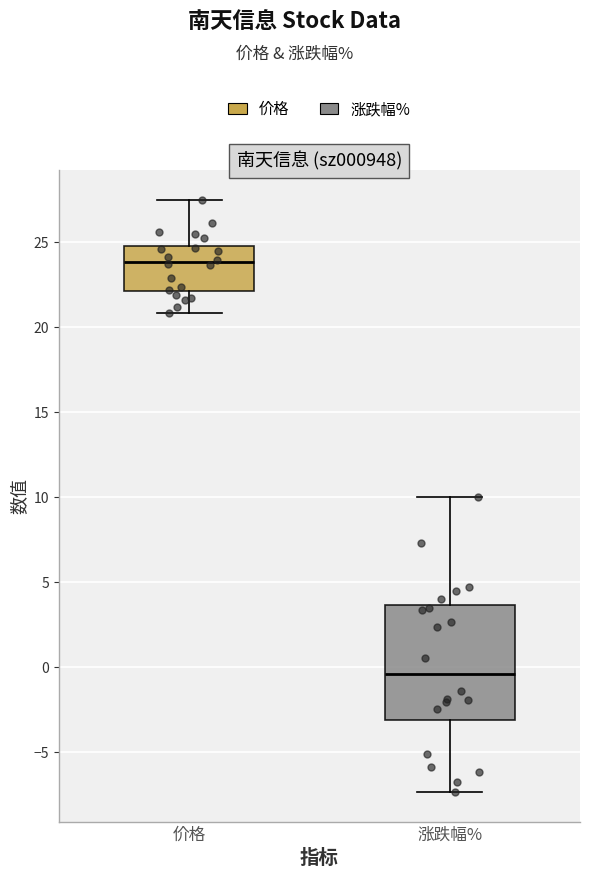

Reading left to right, read every box against the y-axis: the position of its median line, the range the box covers, and the ends of its whiskers. The values are not printed on the chart, so give them approximately, as read against the axis.

价格: median 24.0, box 22.0 to 25.0, whiskers 21.0 to 27.5
涨跌幅%: median -0.5, box -3.0 to 3.5, whiskers -7.5 to 10.0